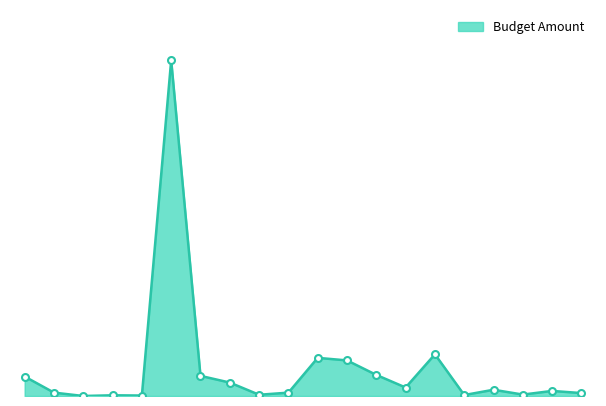

Is this an area chart (filled region under the line)?

Yes